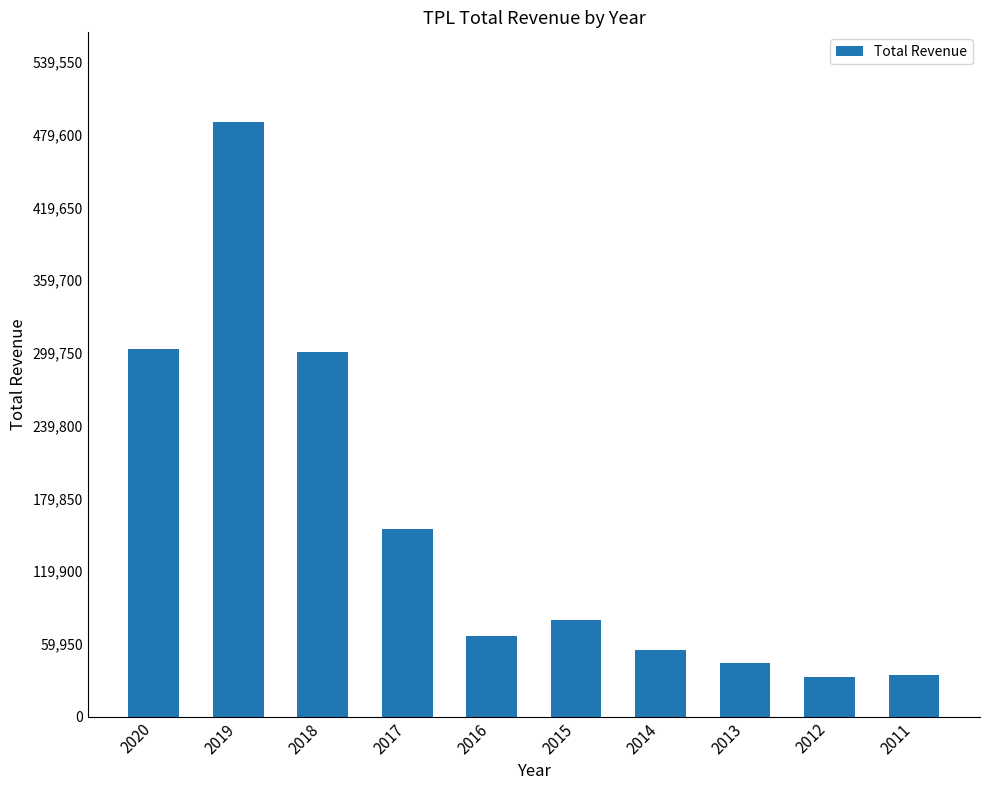

What is the minimum value shown in the chart?

32600